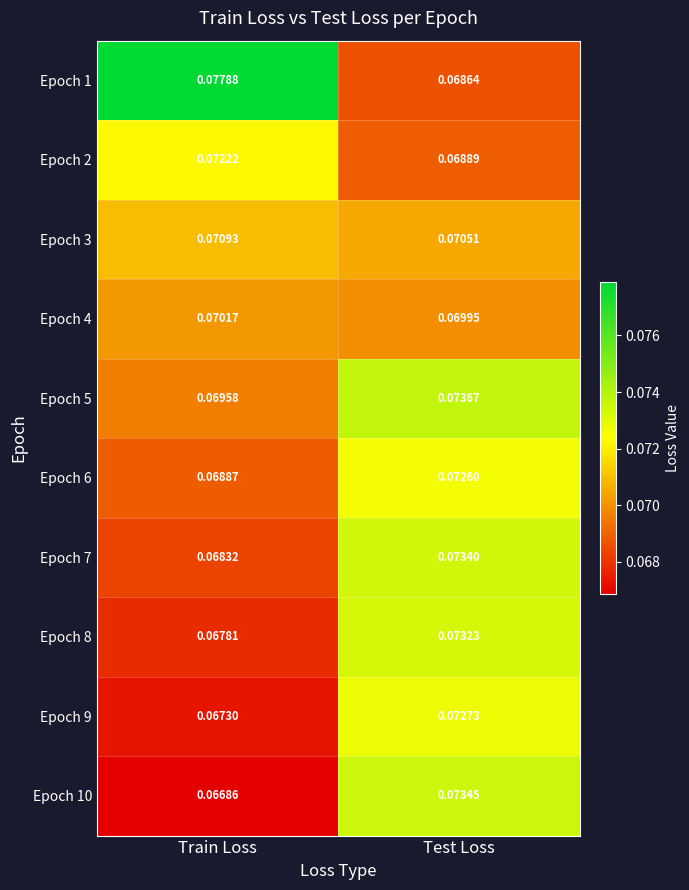

Which label corresponds to the largest value in the chart?

Train Loss